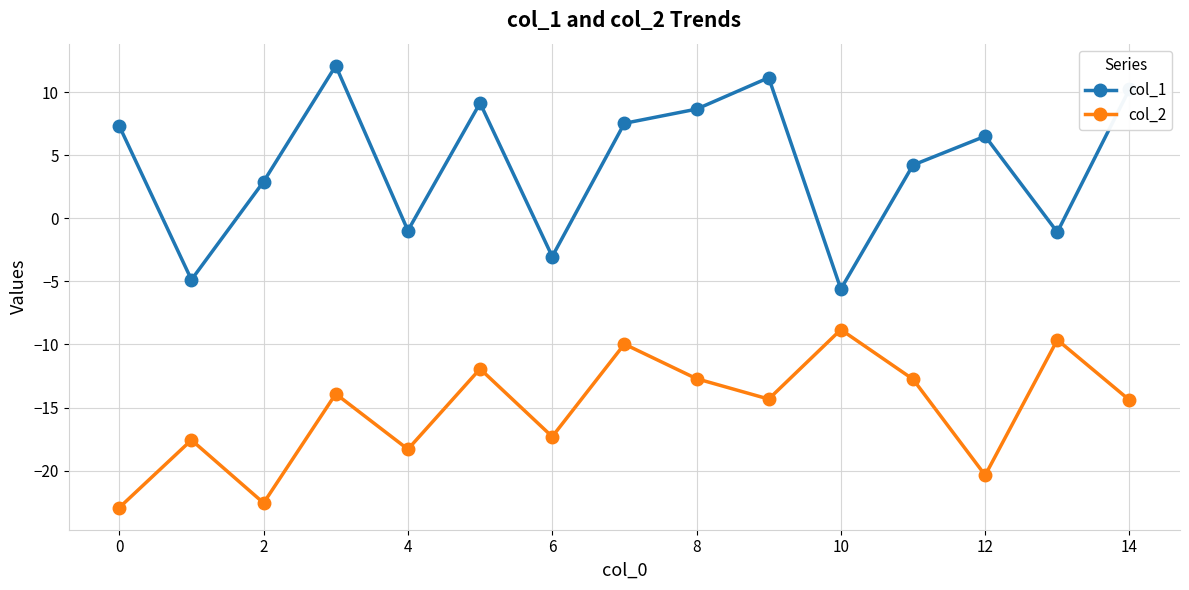

What is the value of the col_2 point at the 2nd from the left?

-17.6